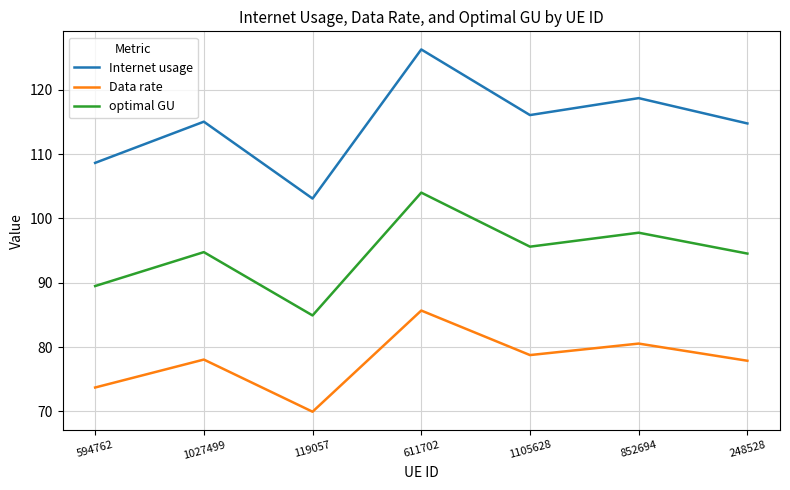

Rank the series by their maximum value, from highest to lowest.

Internet usage, optimal GU, Data rate